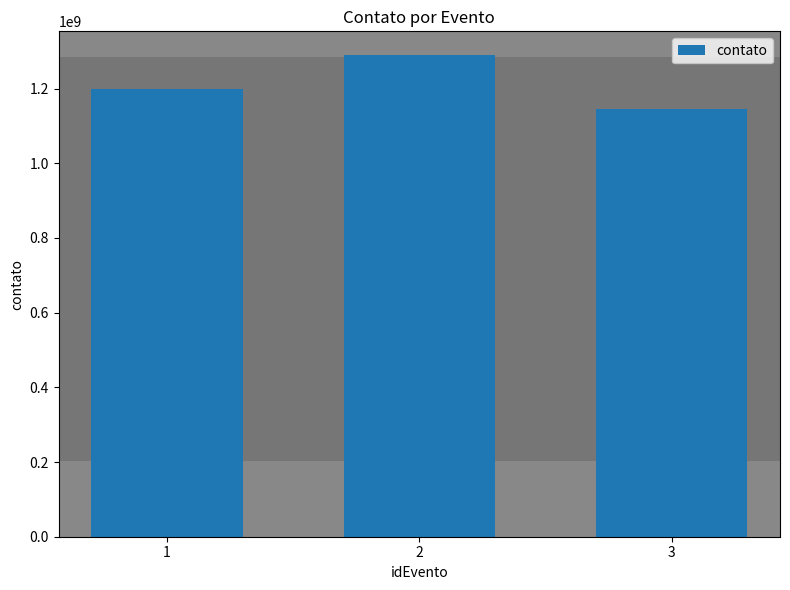

At which category does the chart reach its minimum across all series?

3